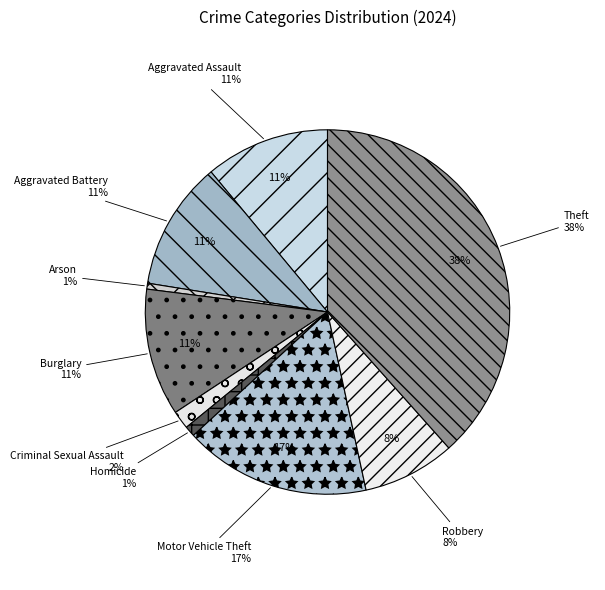

Count the number of slices in the pie.

9